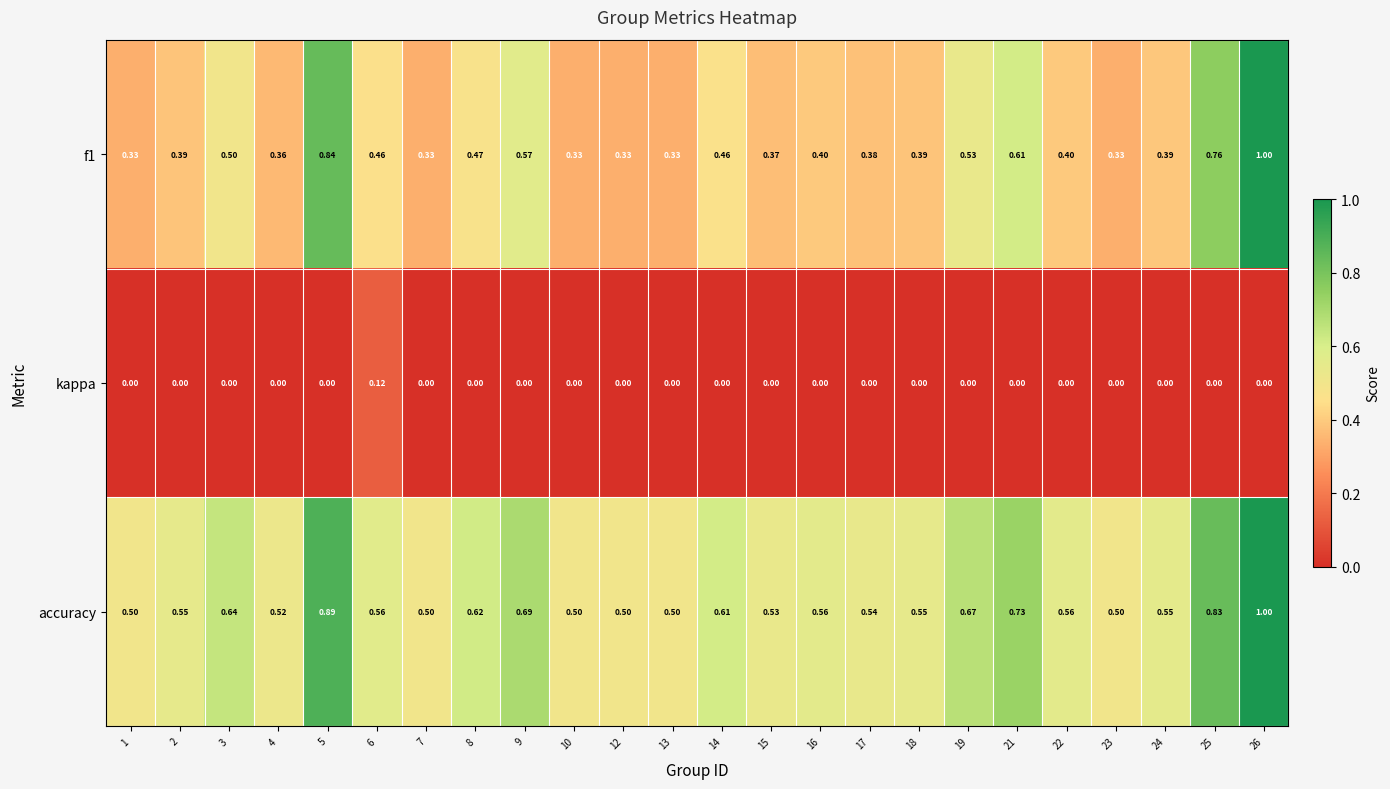

Which series has the largest total across all categories?

accuracy